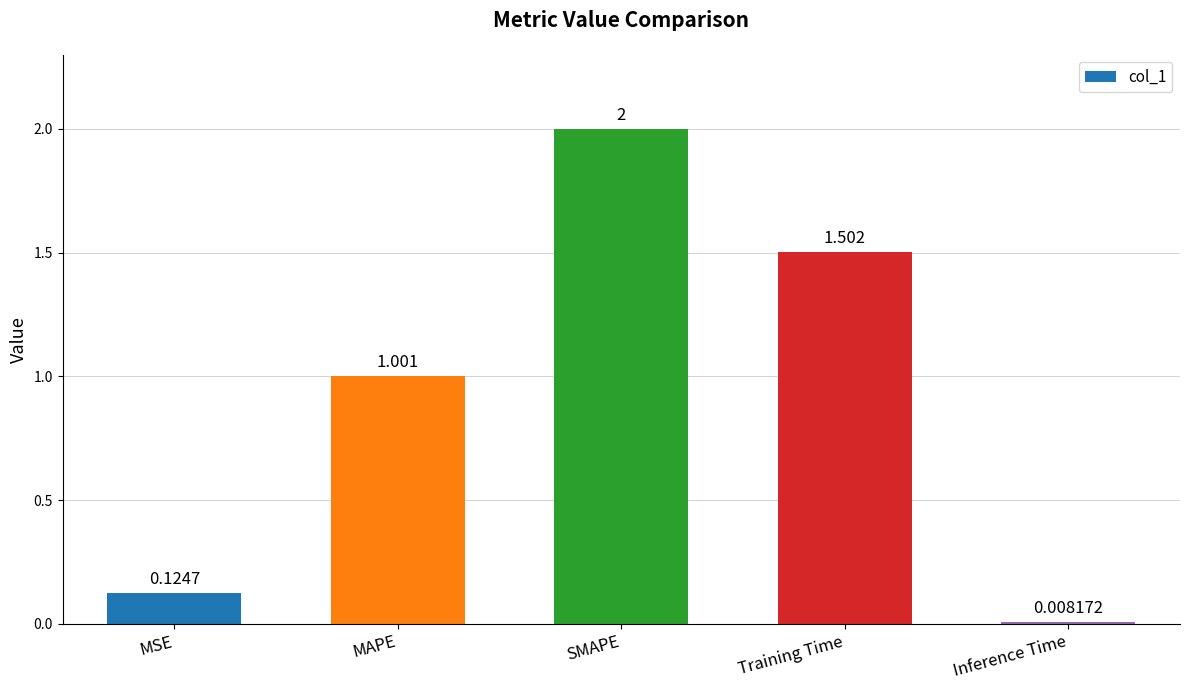

What is the sum of all values?

4.6